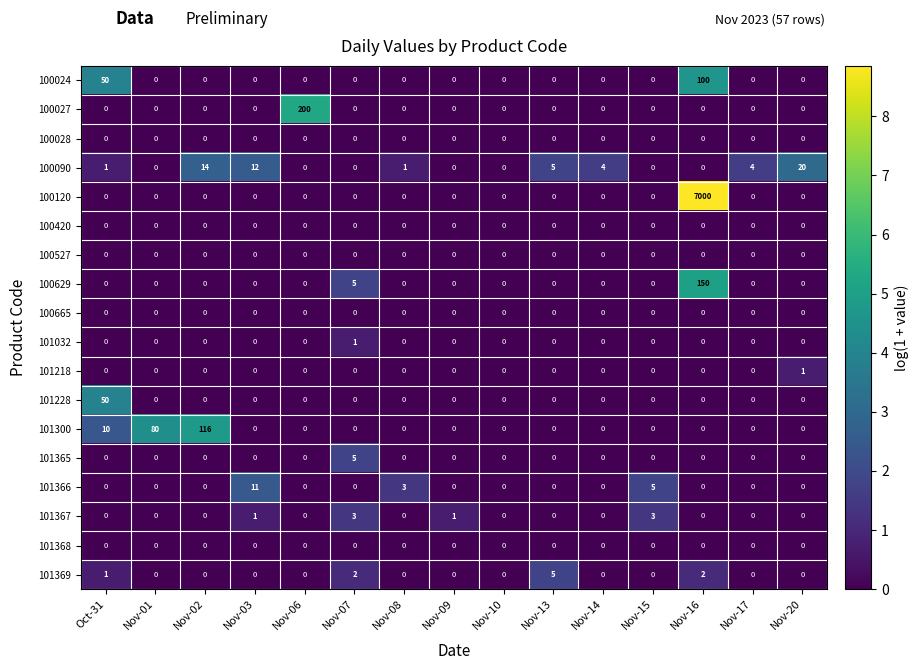

How many categories are shown in the chart?

15